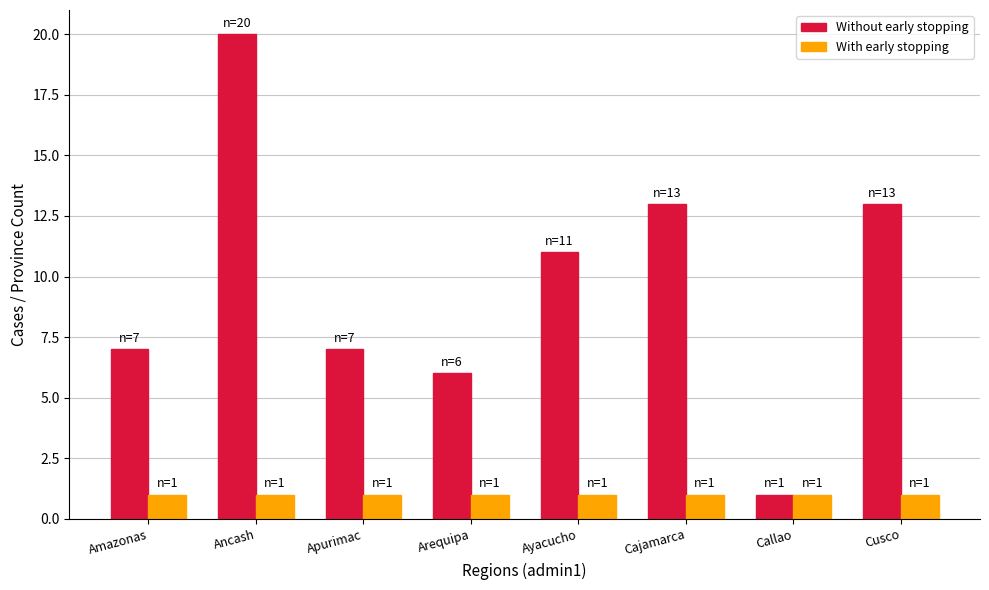

At which label is Without early stopping closest to 10?

Ayacucho